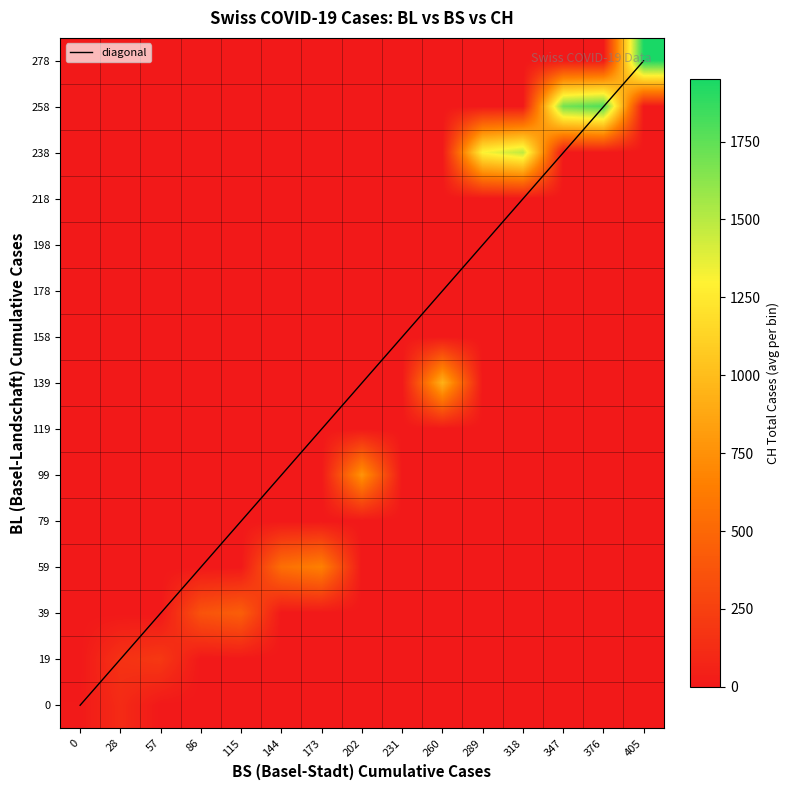

Which has a higher value, 16 or 35?

35